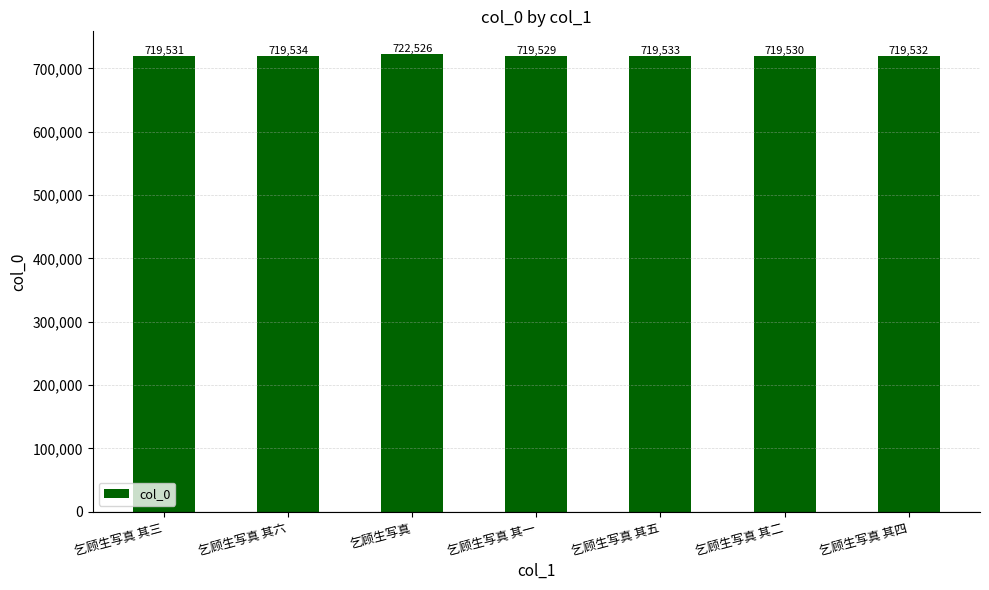

How many bars are there in total?

7